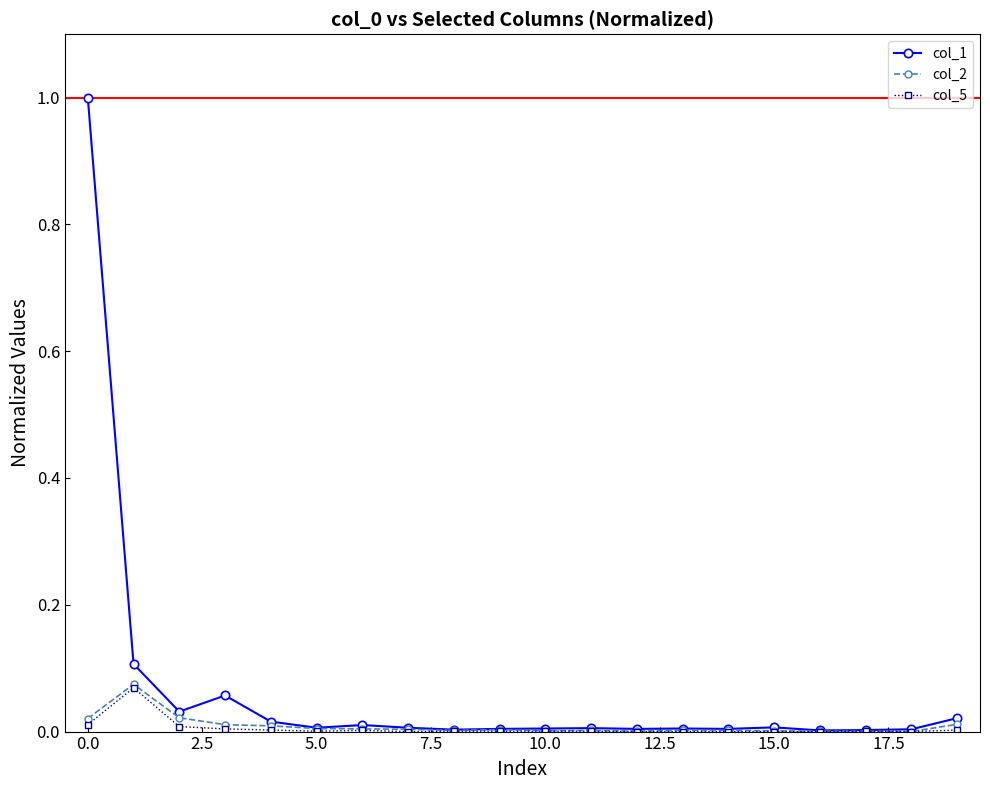

True or false: col_1 and col_2 intersect in this chart.

False